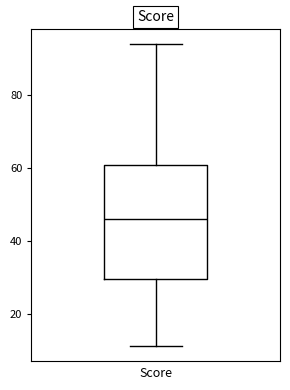

Where is the upper edge of the box on the y-axis? The values are not printed on the chart, so give them approximately, as read against the axis.

60